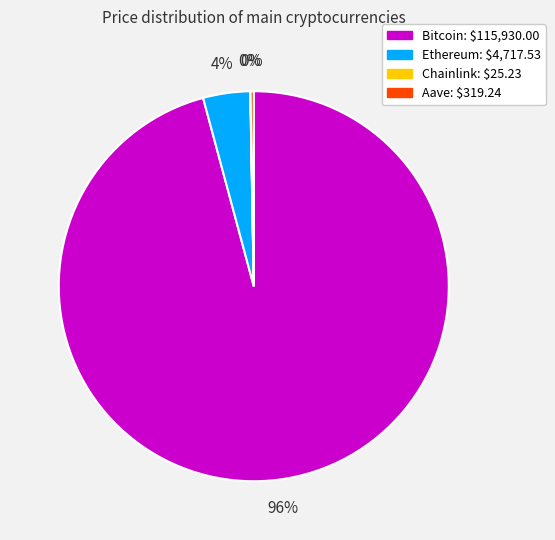

Does any single category account for the majority?

Yes